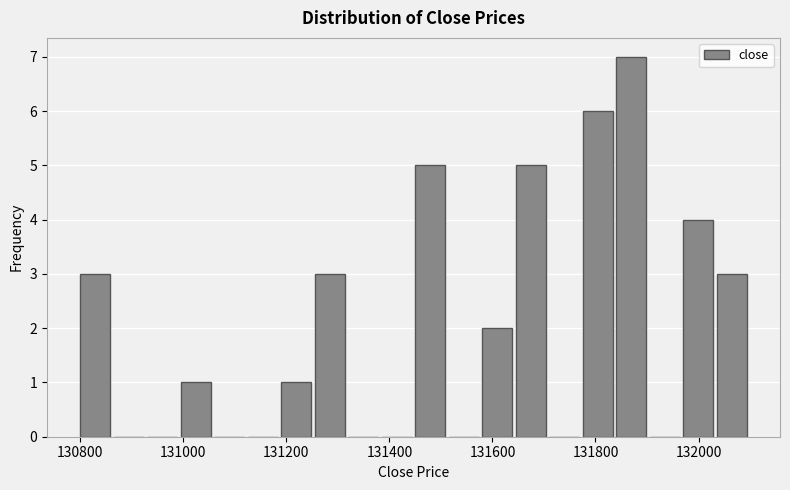

Read against the x-axis, roughly where is the centre of the tallest bar?

131860